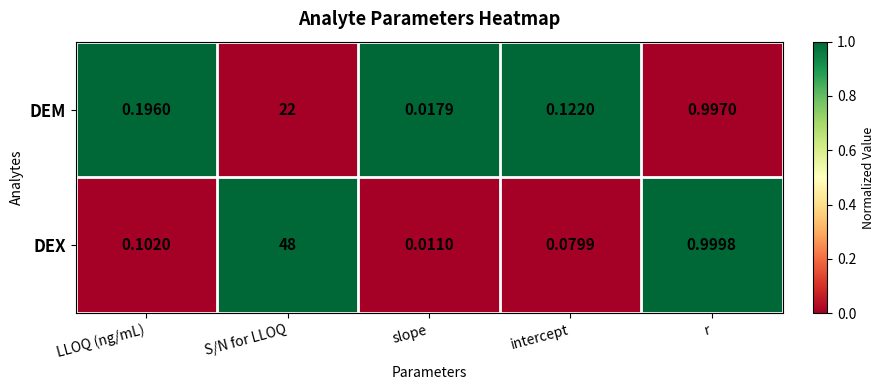

Rank the series at LLOQ (ng/mL) from highest to lowest value.

DEM, DEX